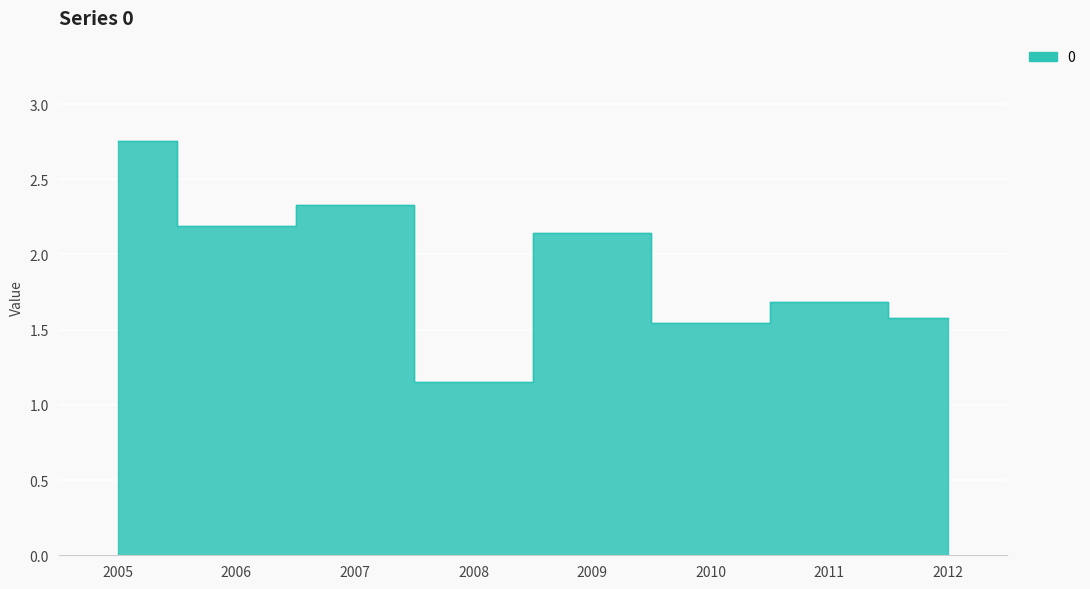

The chart shows a value of 2.2 at 2006. True or false?

True